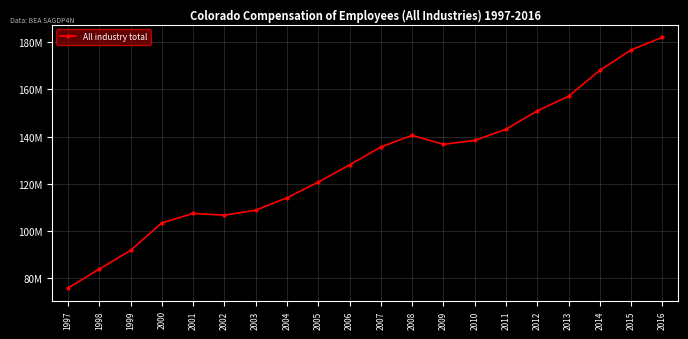

Rank the categories by value from lowest to highest.

1997, 1998, 1999, 2000, 2002, 2001, 2003, 2004, 2005, 2006, 2007, 2009, 2010, 2008, 2011, 2012, 2013, 2014, 2015, 2016